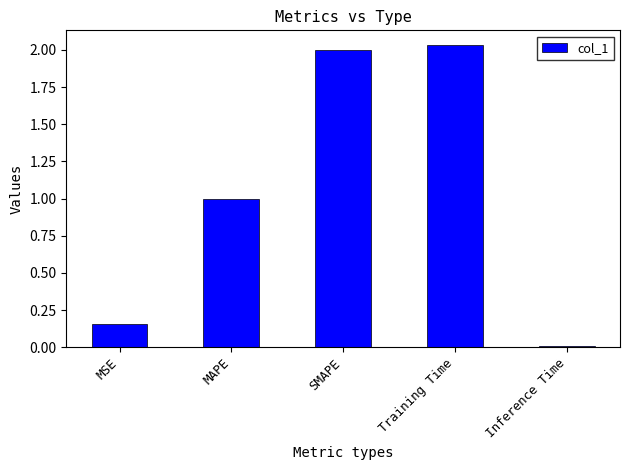

Which label corresponds to the largest value in the chart?

Training Time